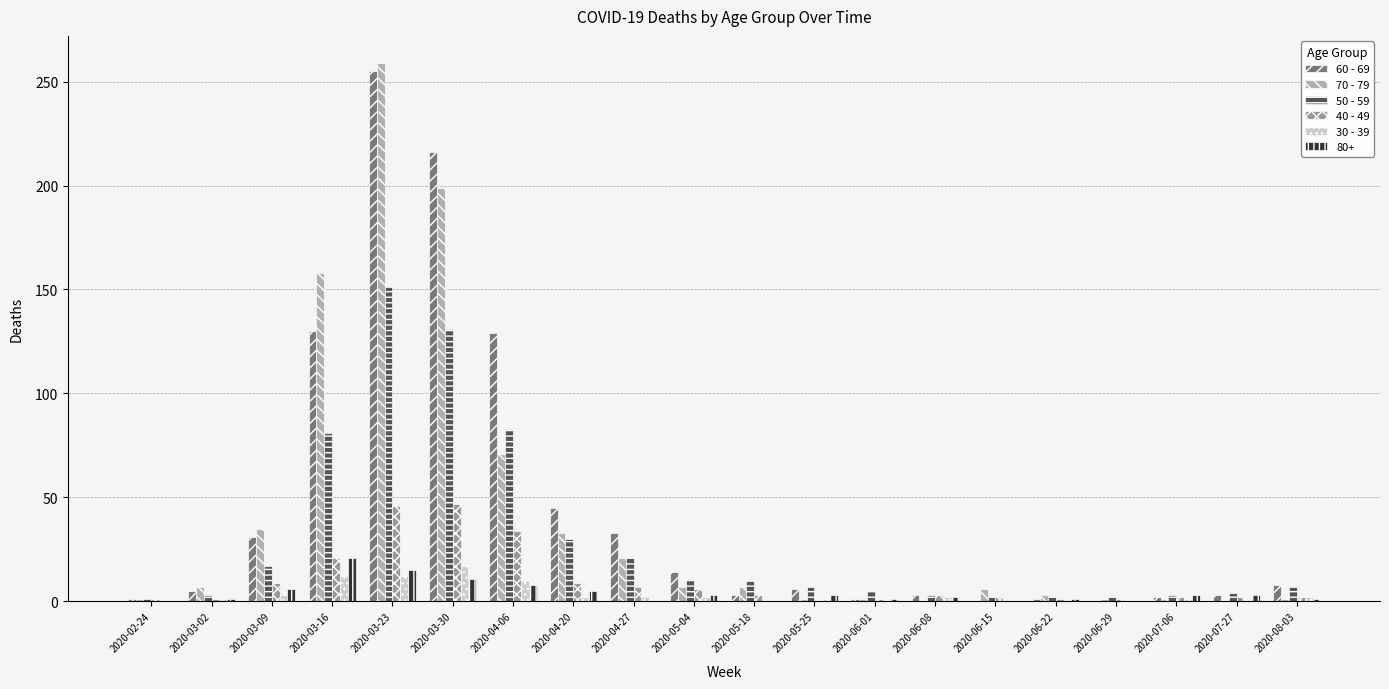

At which category is the sum across all series the highest?

2020-03-23